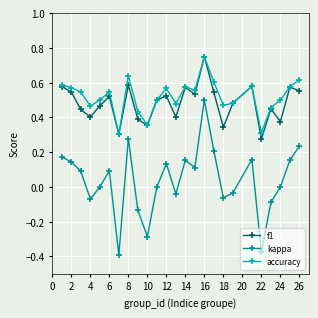

True or false: kappa and accuracy intersect in this chart.

False